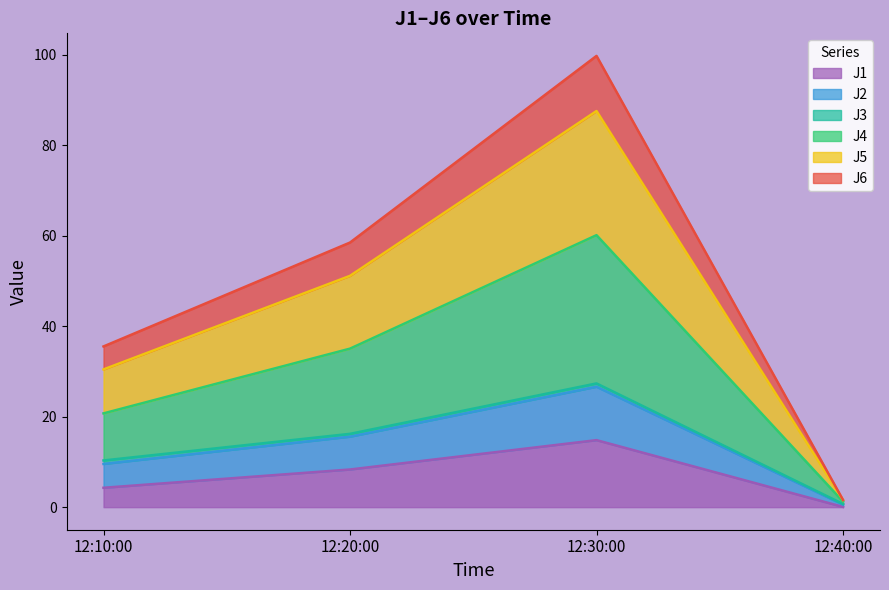

True or false: J5 and J1 intersect in this chart.

False